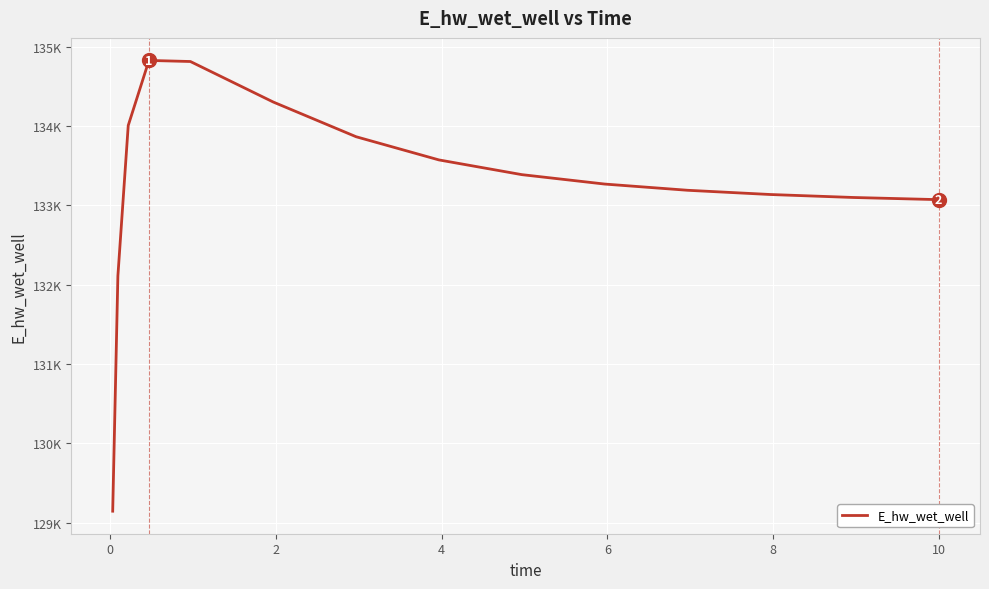

What is the difference between the second highest and minimum values?

5668.9